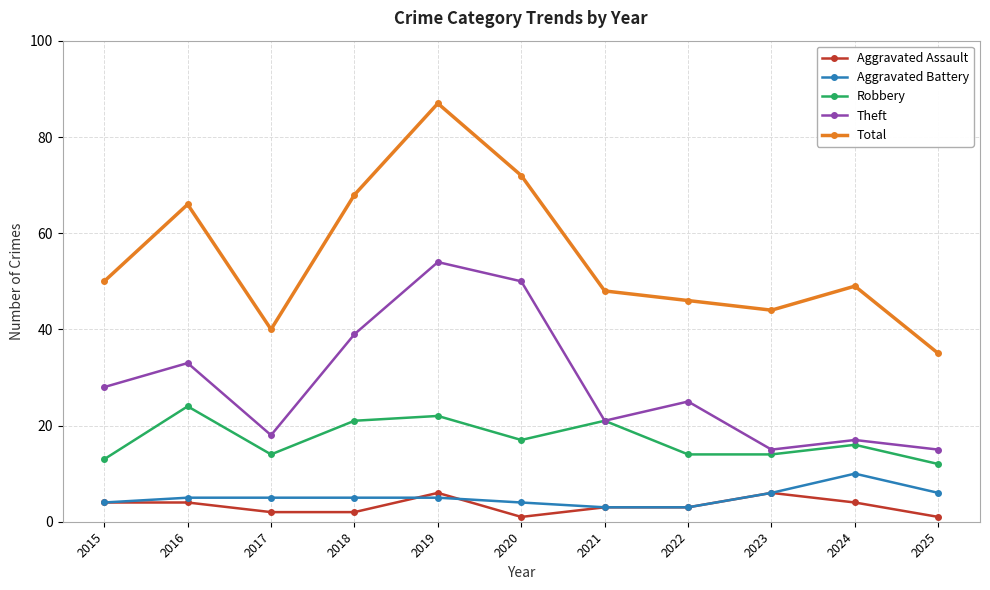

Where does the Total series first go above 49?

2015